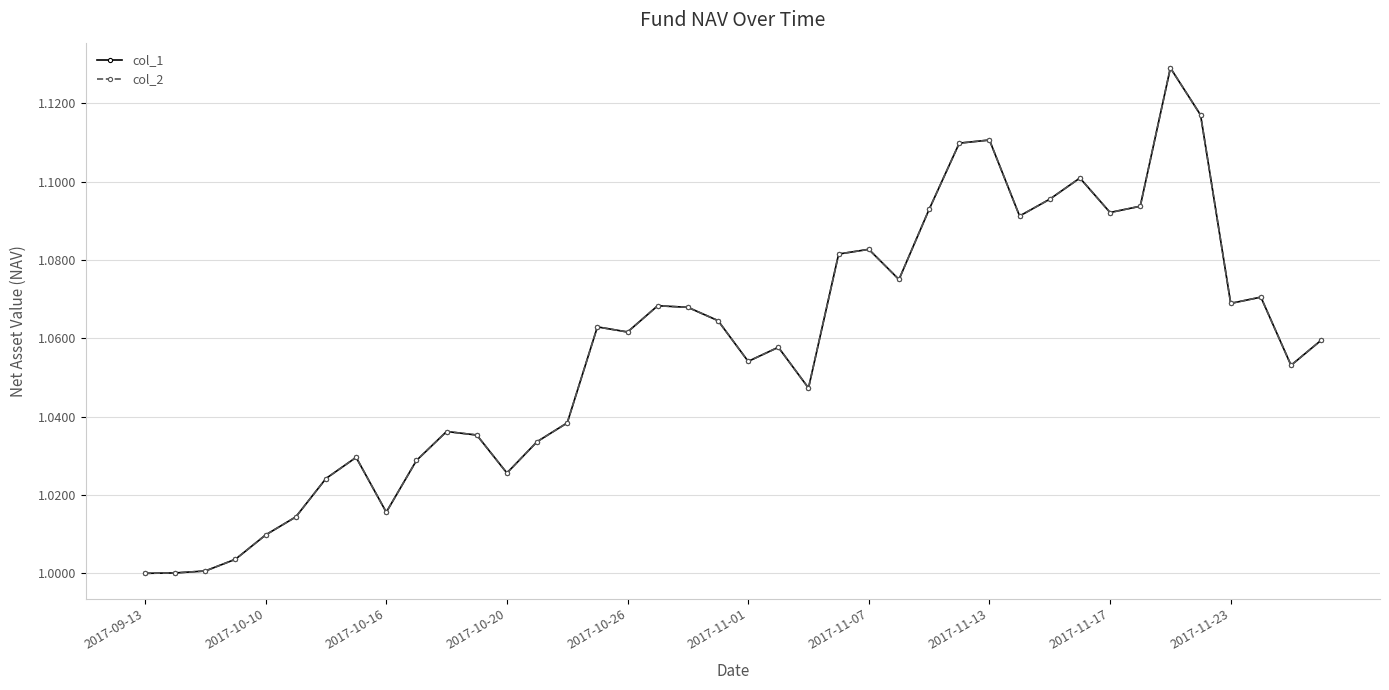

What is the sum of all col_2 values?

42.3